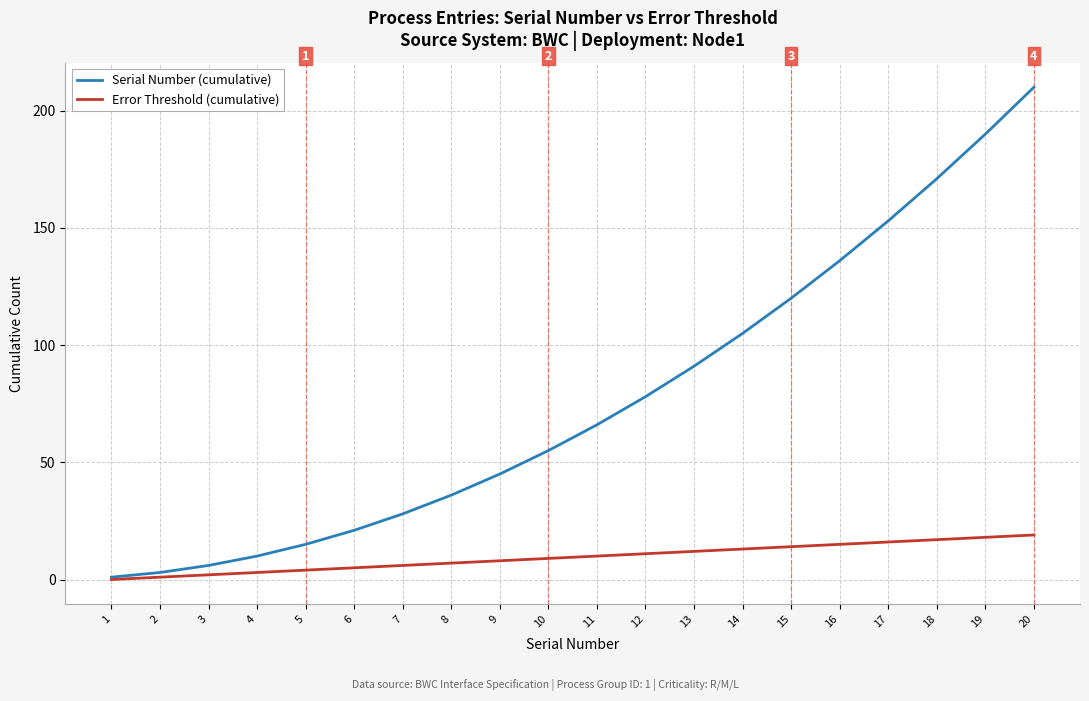

True or false: Serial Number (cumulative) has a value of 210 at 20.

True